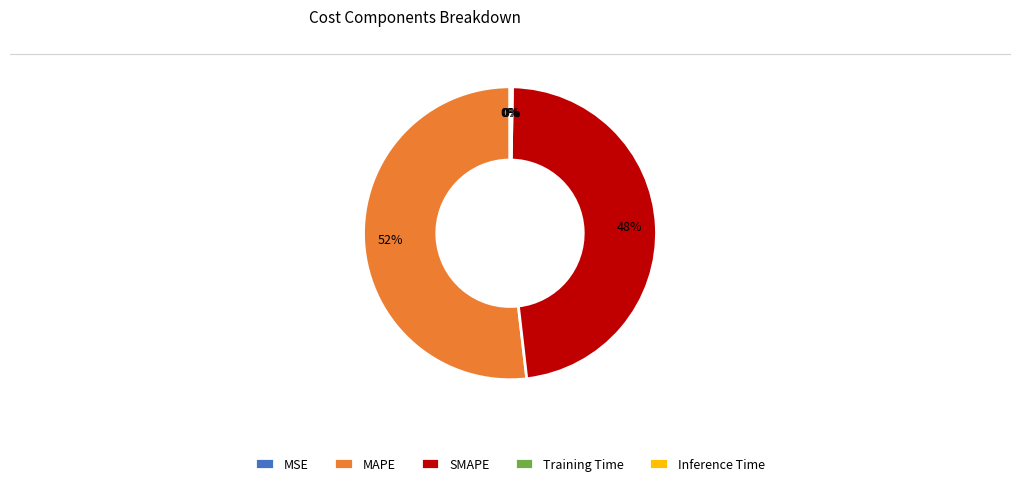

The MAPE slice represents 65% of the pie. True or false?

False